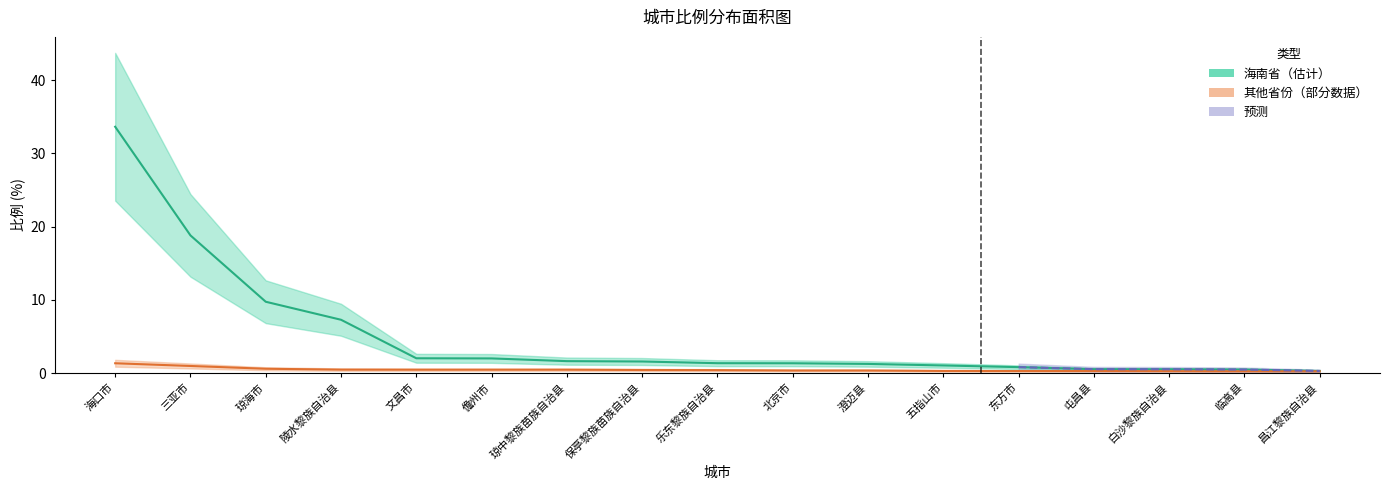

What is the difference between the maximum and second lowest values in the 海南省 series?

33.2